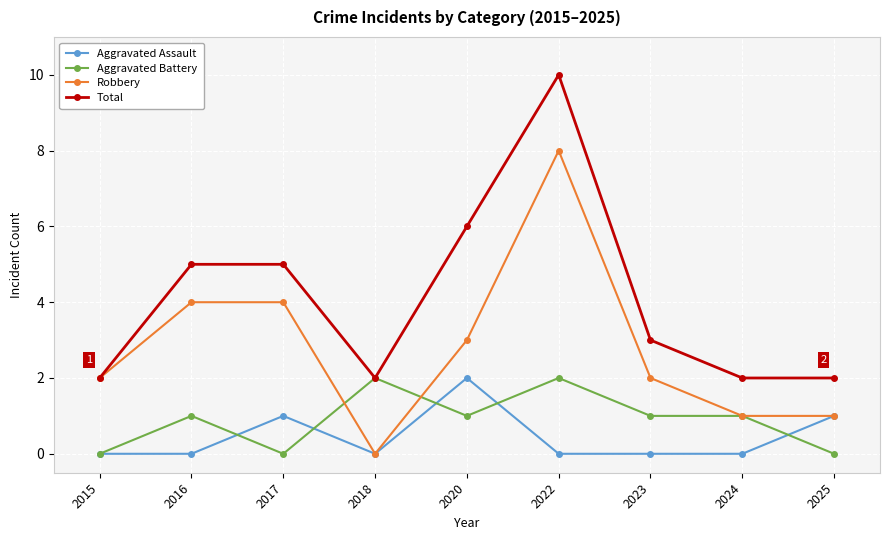

What are all the series names shown in the legend?

Aggravated Assault, Aggravated Battery, Robbery, Total